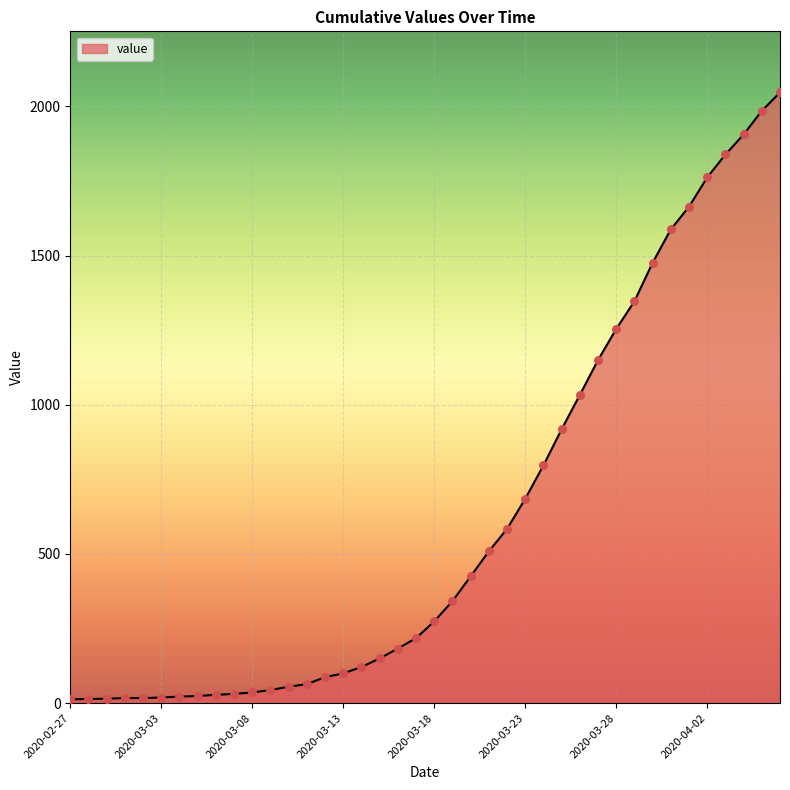

What is the maximum value shown in the chart?

2047